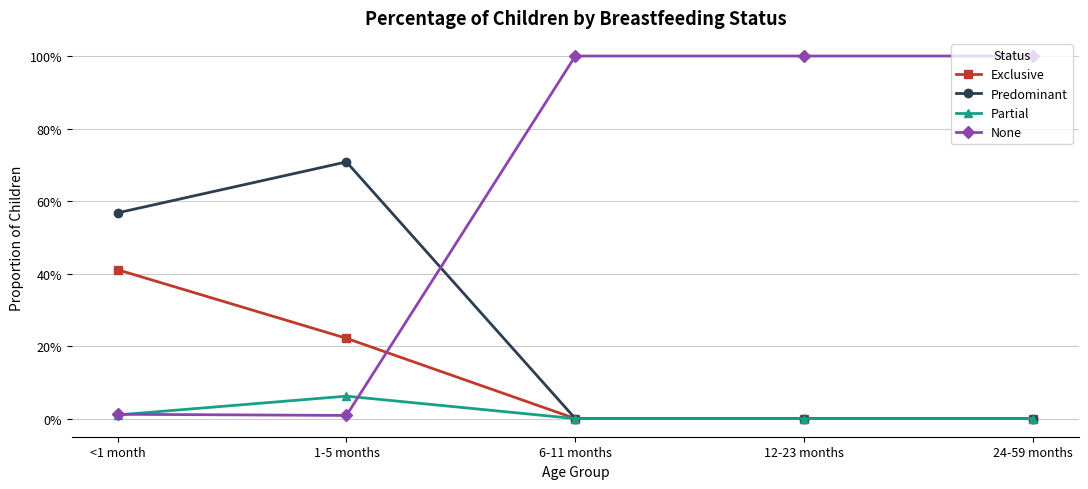

Rank the series at 1-5 months from lowest to highest value.

None, Partial, Exclusive, Predominant